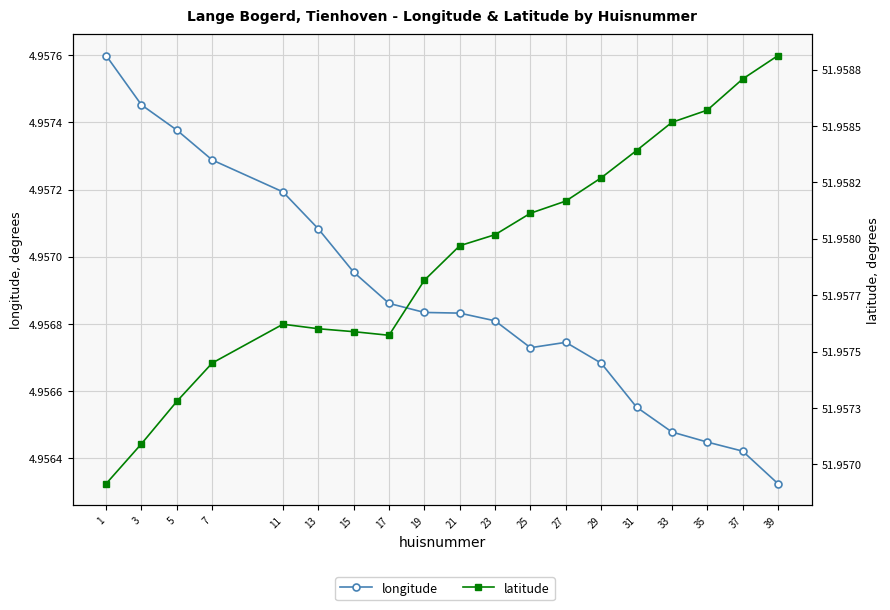

The latitude series shows 78.6 at 17. True or false?

False